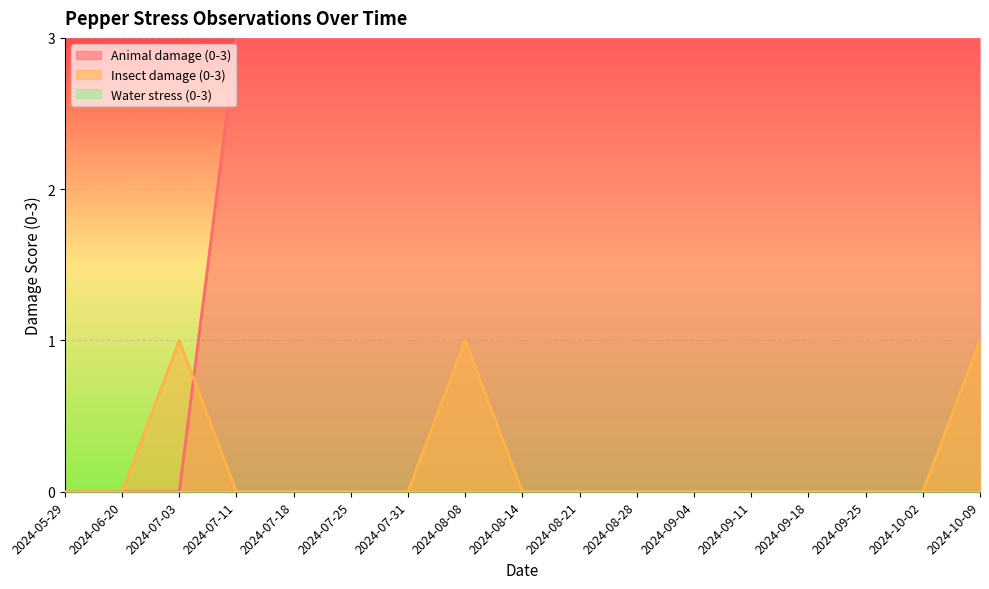

What is the highest value of the Animal damage (0-3) series?

3